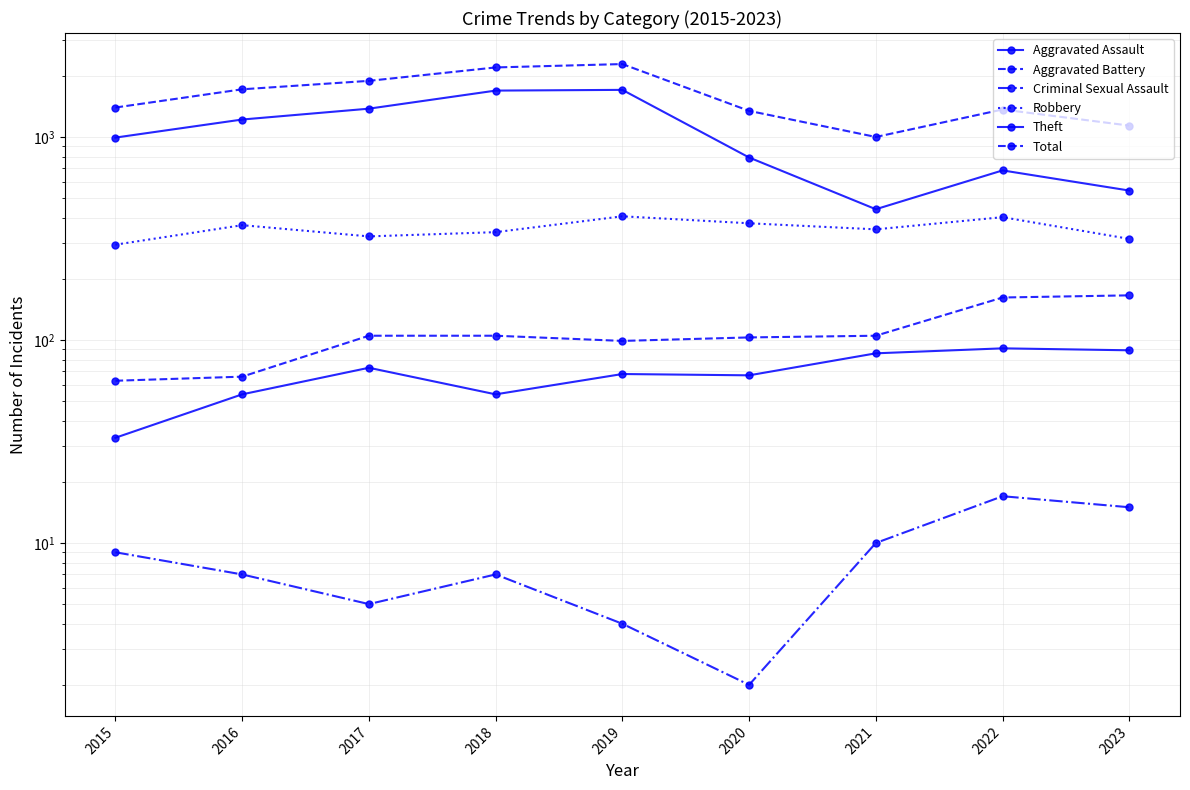

True or false: Aggravated Battery and Theft cross at least once.

False